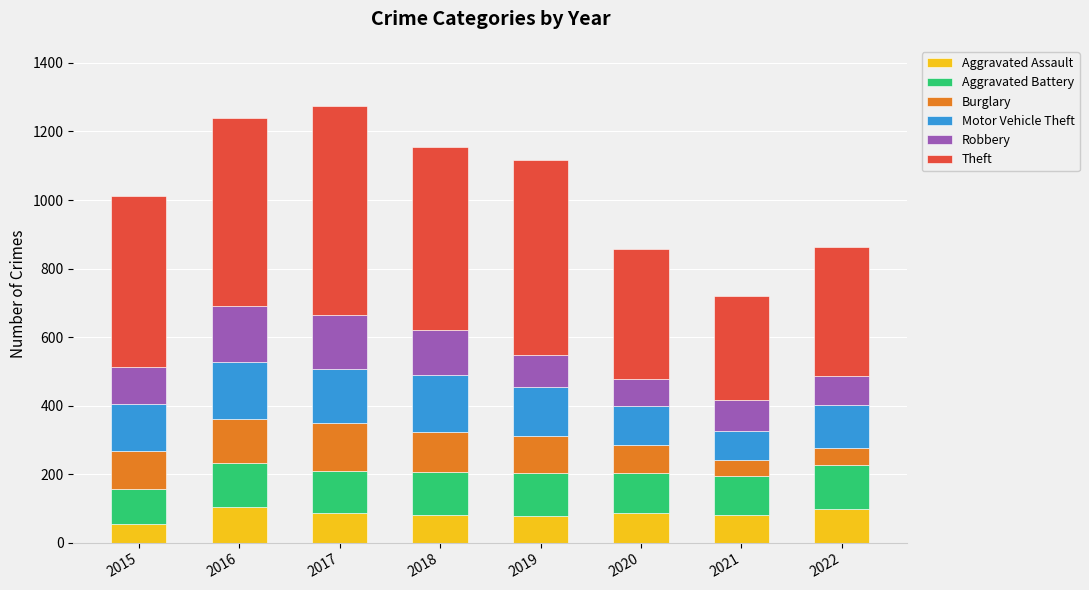

How many data points does each series have?

8